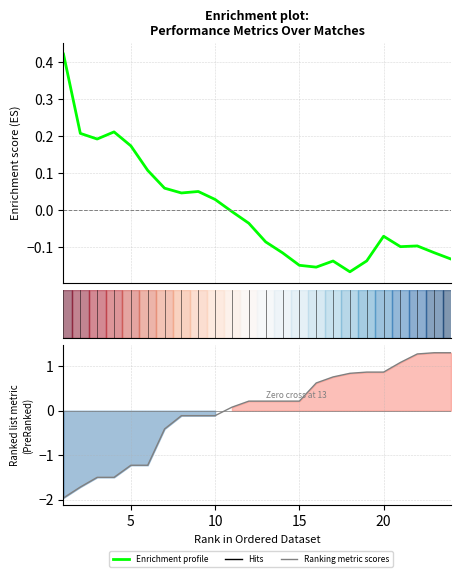

Is it true that Enrichment profile equals -0.1 at 15?

True